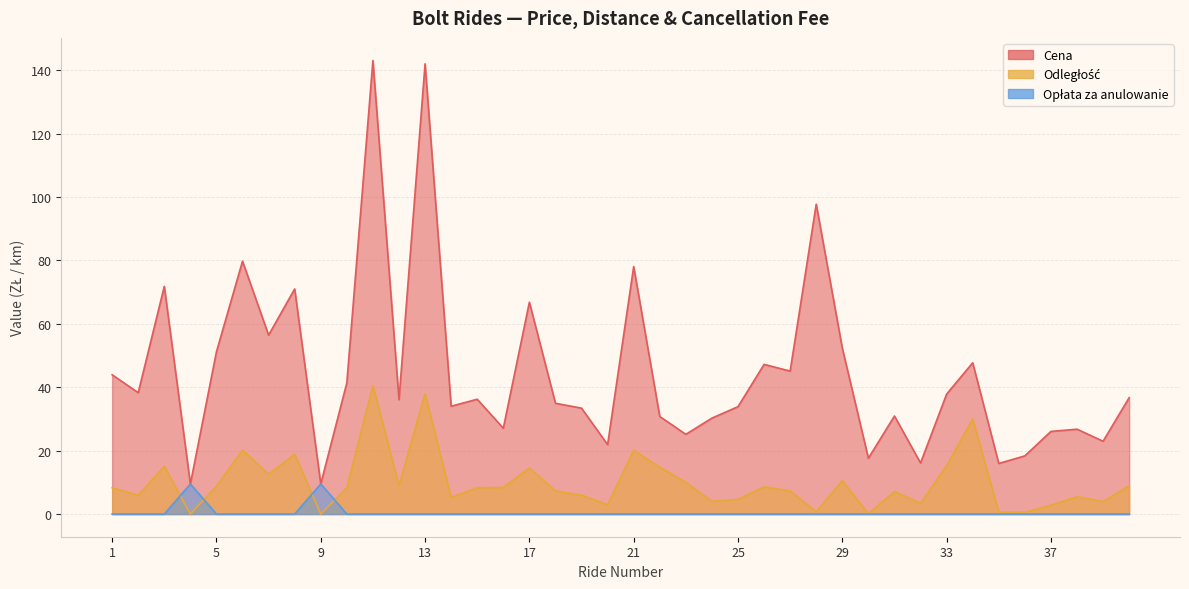

How many values in the Cena series are below 36?

19